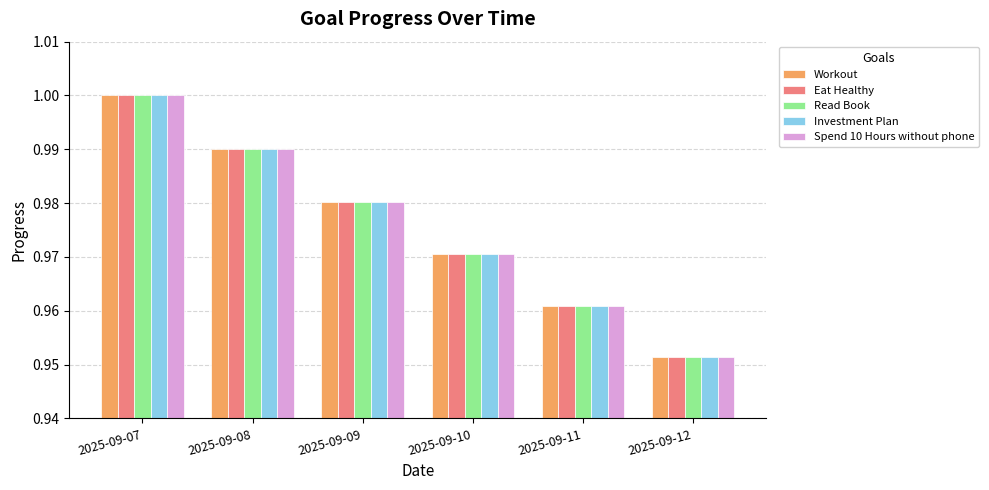

At which category does the chart reach its minimum across all series?

2025-09-12